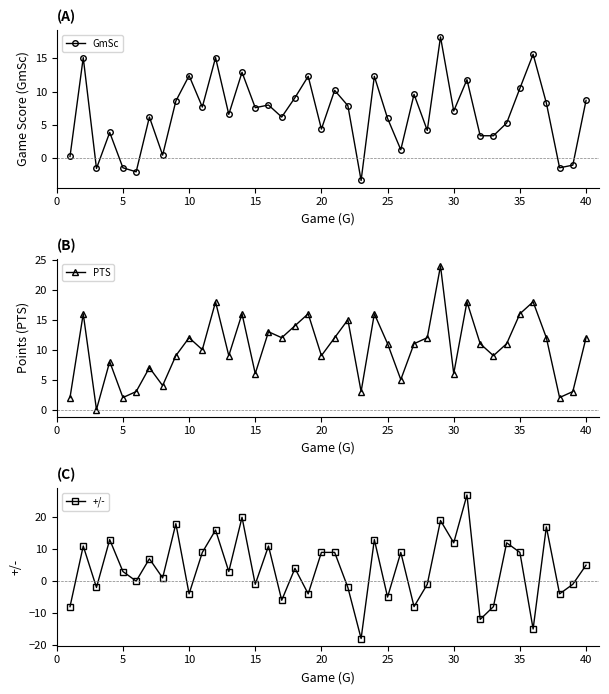

What is the difference between the maximum and minimum values in the GmSc series?

21.5